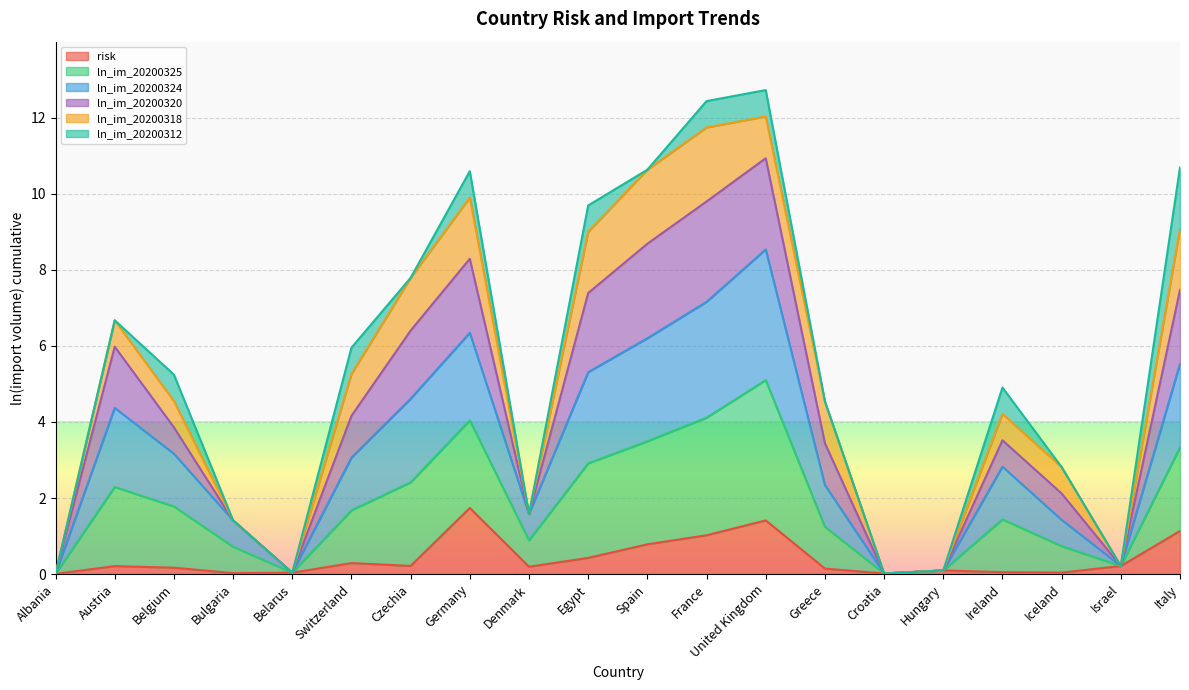

At which label is ln_im_20200320 closest to 6?

Austria